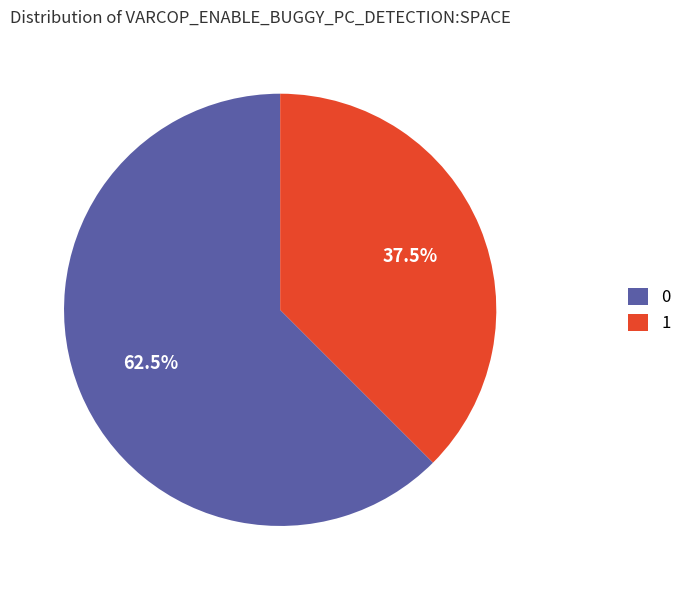

Does any single category account for the majority?

Yes